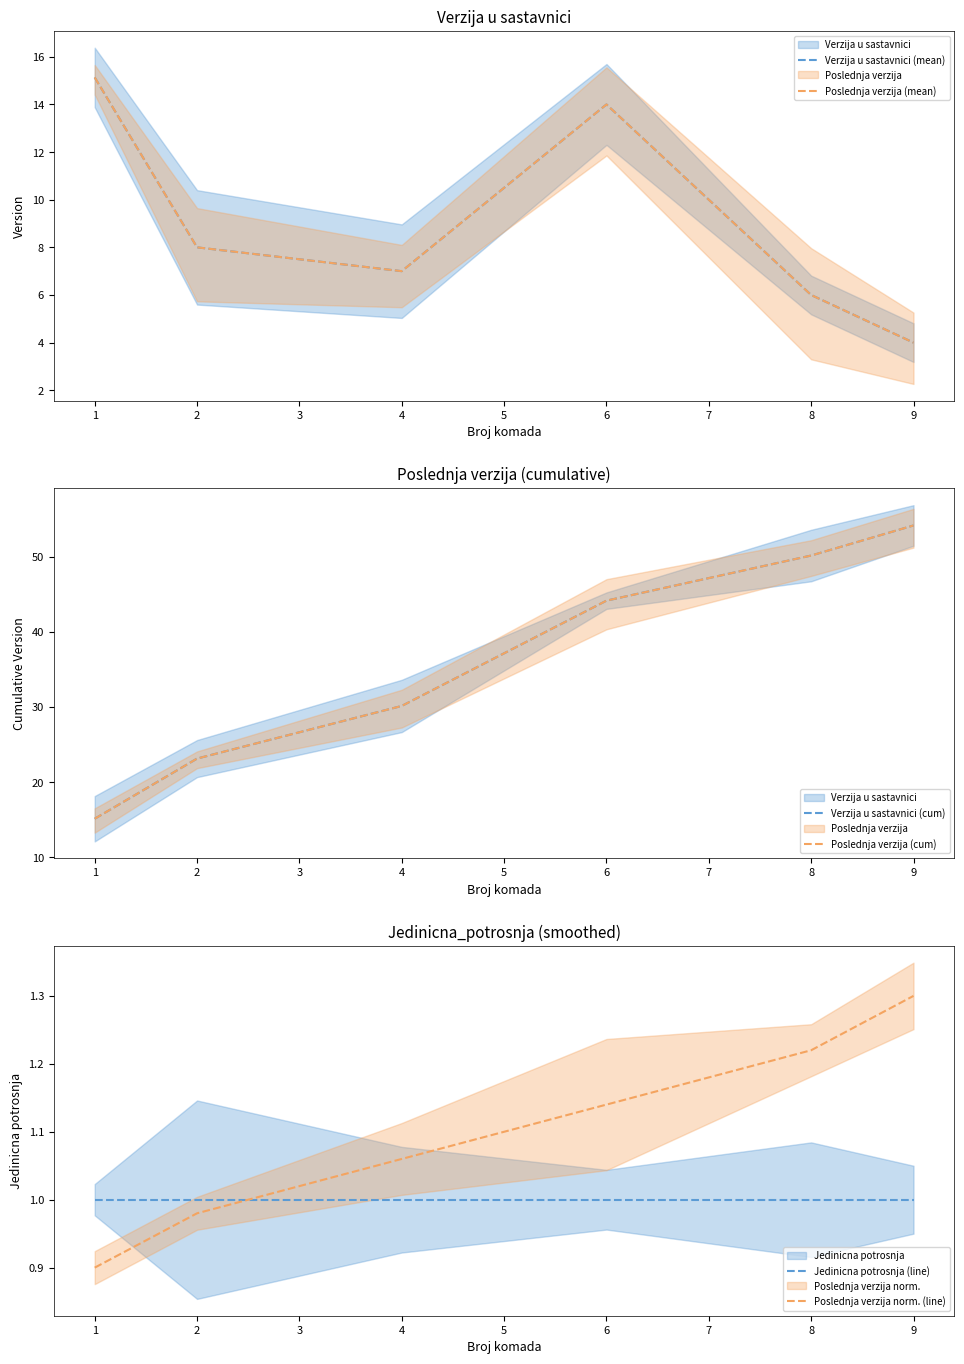

True or false: Verzija u sastavnici (mean) and Poslednja verzija norm. (line) cross at least once.

False